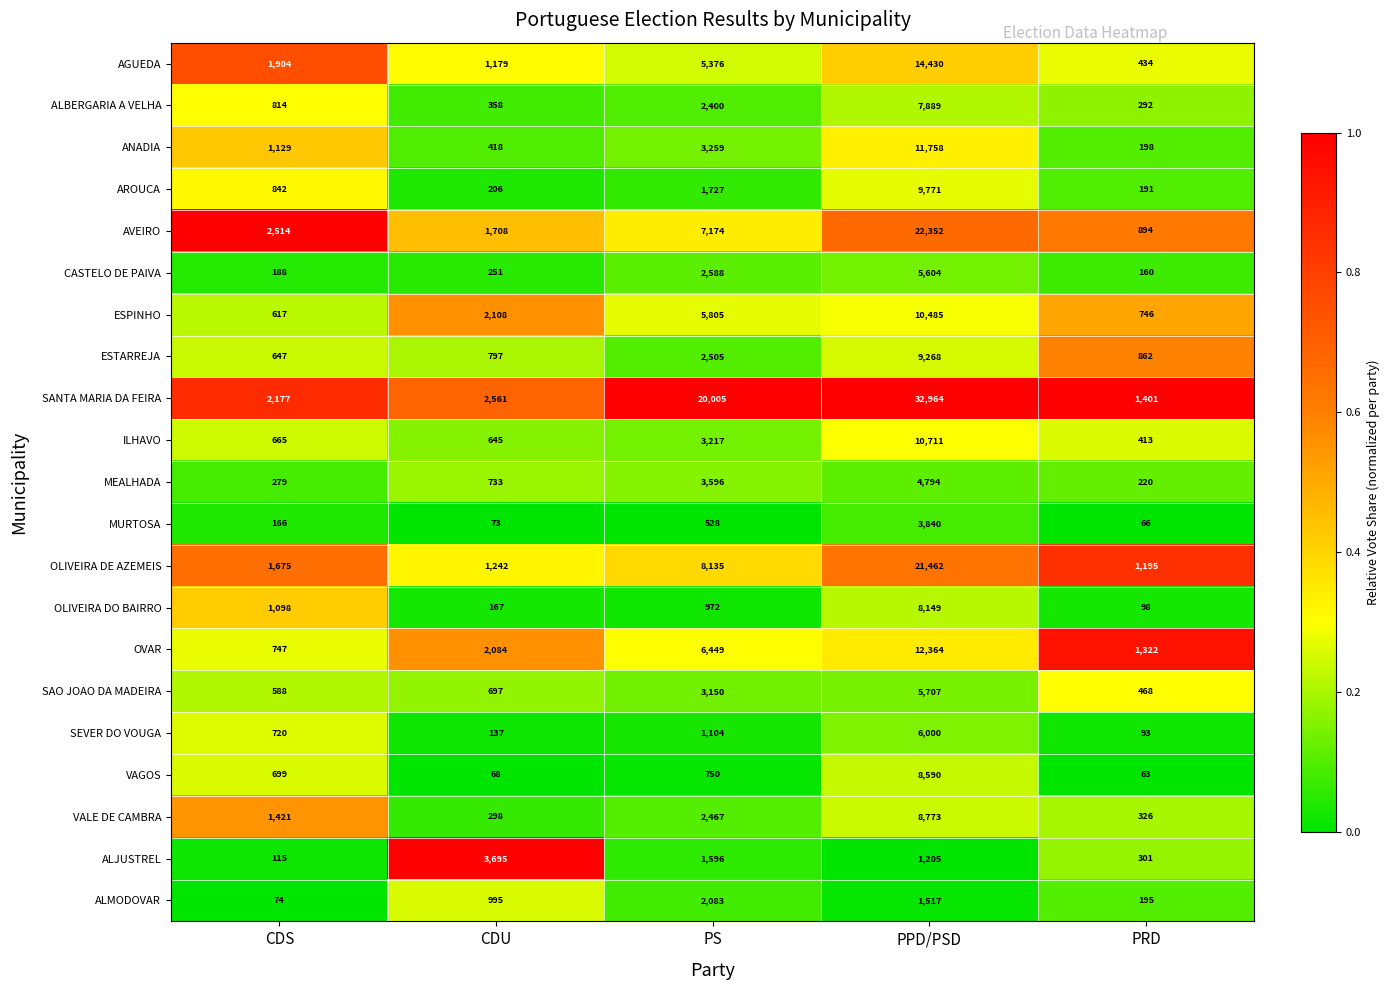

Read the ESTARREJA value at CDU.

797